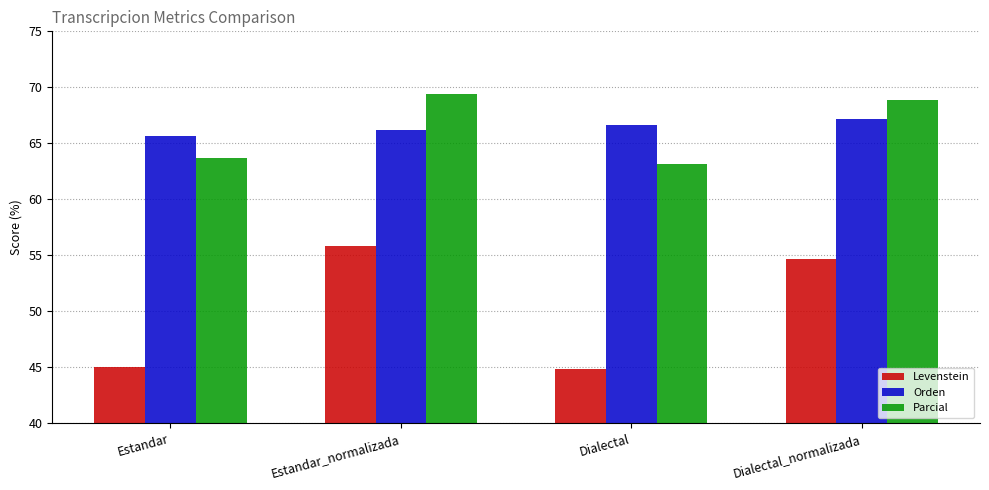

What is the minimum value shown in the chart?

44.9